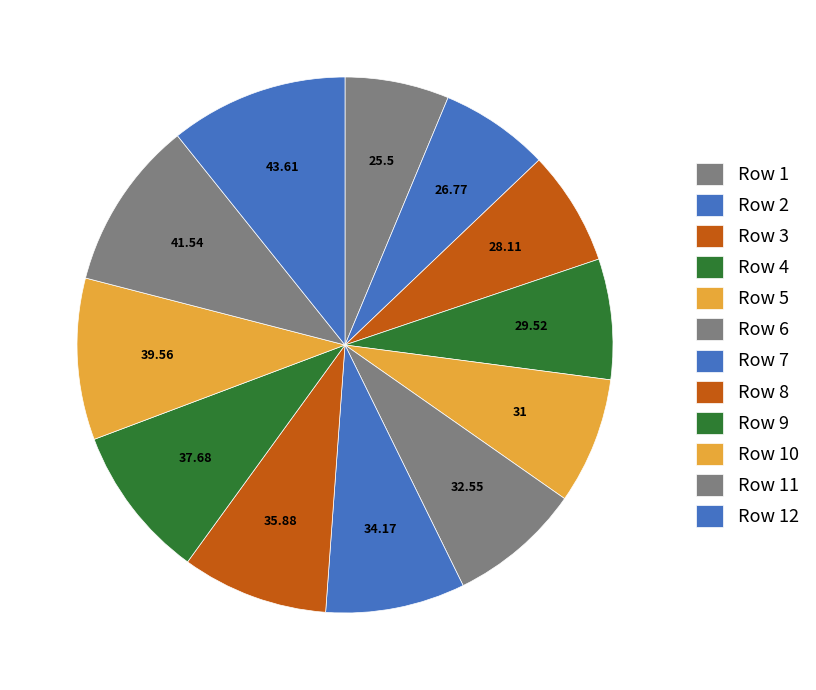

Count the number of slices in the pie.

12